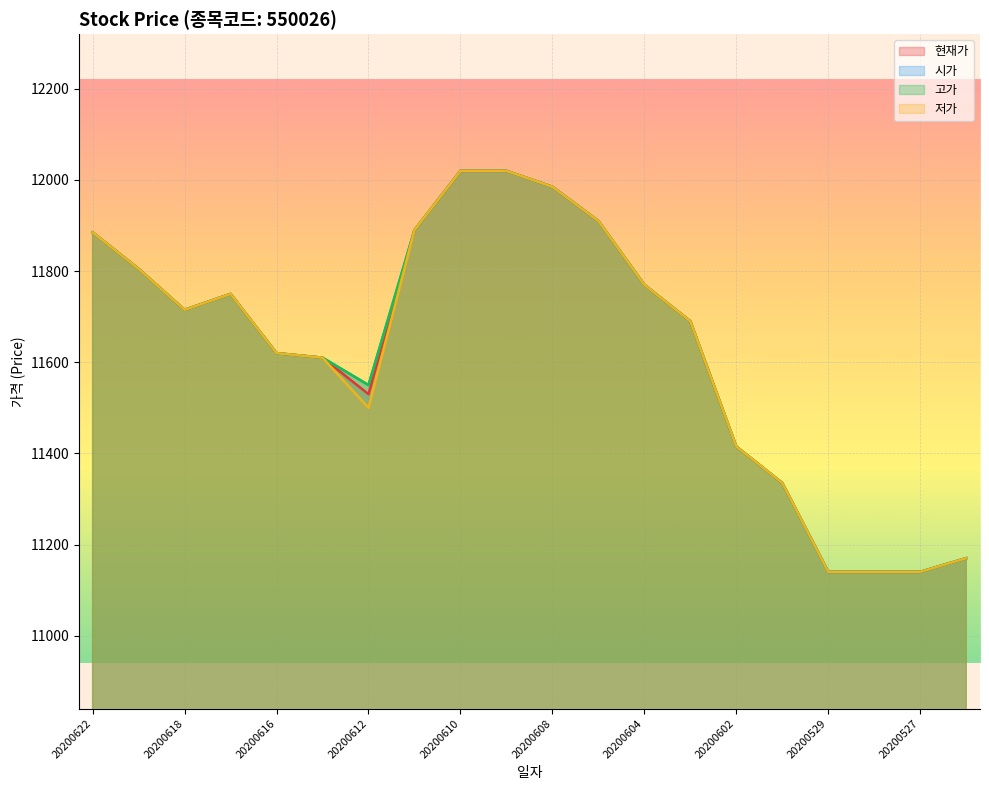

Where is the first local minimum for 시가?

20200618